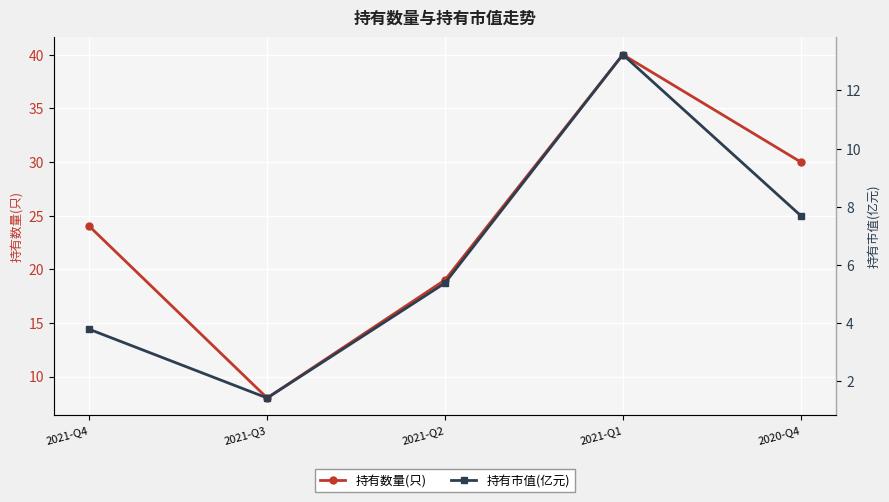

List the series in order of their peak value, lowest first.

持有市值(亿元), 持有数量(只)